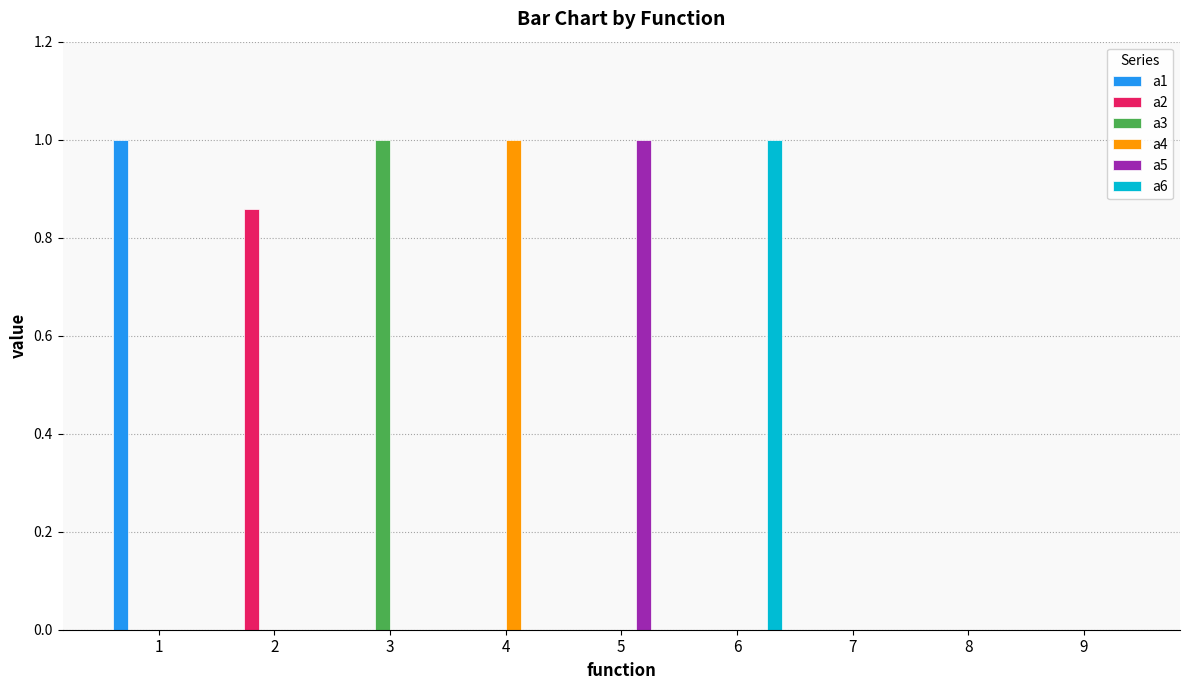

What is the total value across all series at 1?

1.0